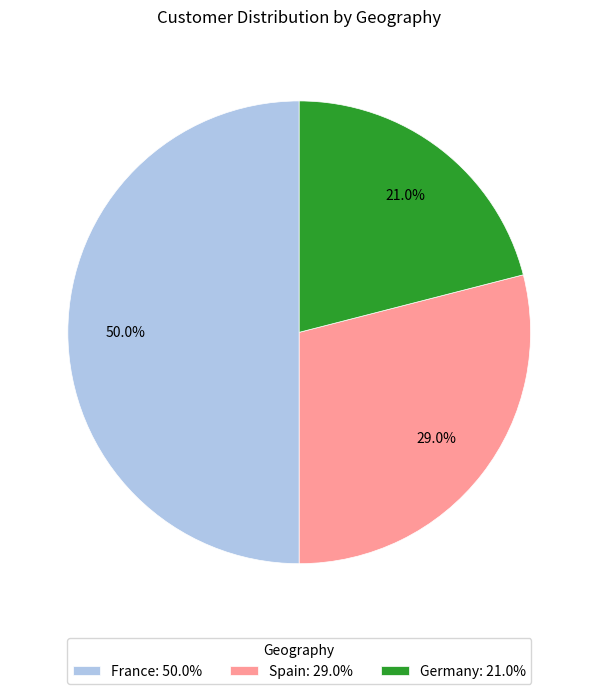

Does Spain: 29.0% represent more than half of the total?

No